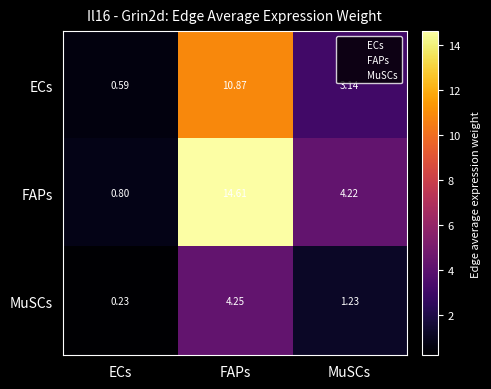

Where is MuSCs nearest to the value 2?

MuSCs